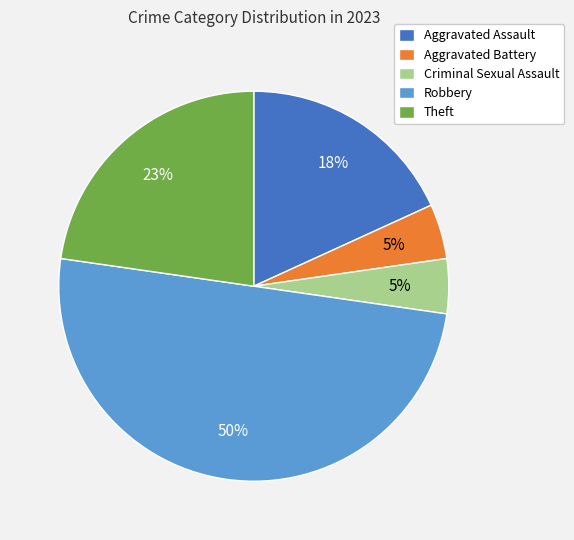

To the nearest percent, what percentage of the pie is Robbery?

50%